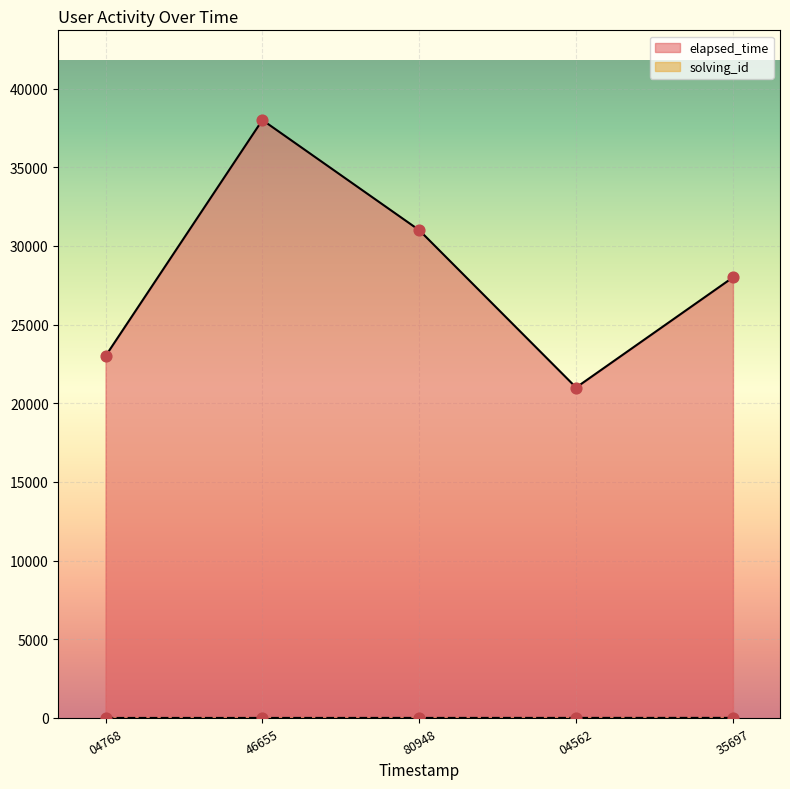

Which series reaches the maximum Y coordinate?

elapsed_time